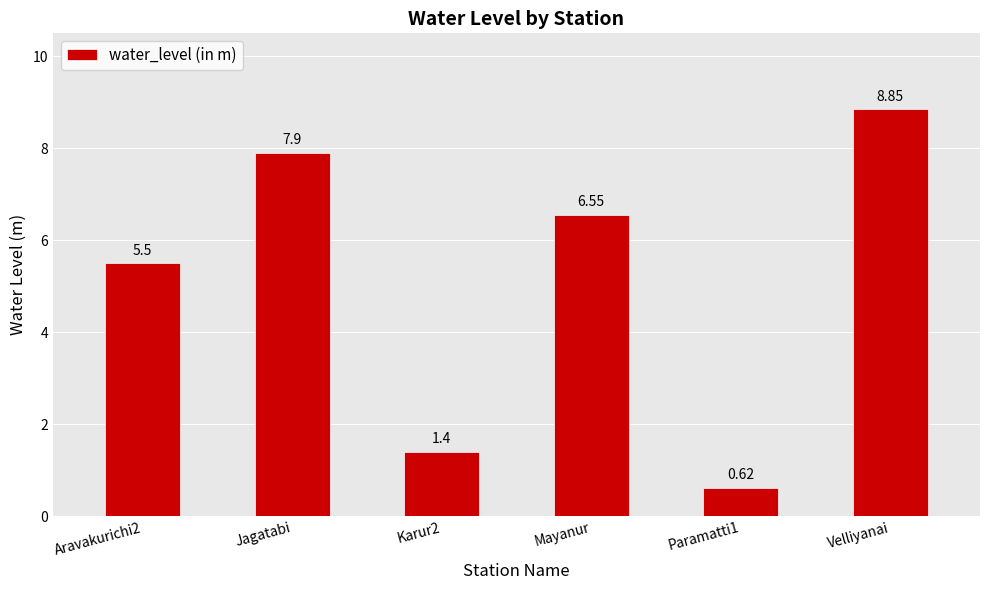

List the labels in order of value, smallest first.

Paramatti1, Karur2, Aravakurichi2, Mayanur, Jagatabi, Velliyanai